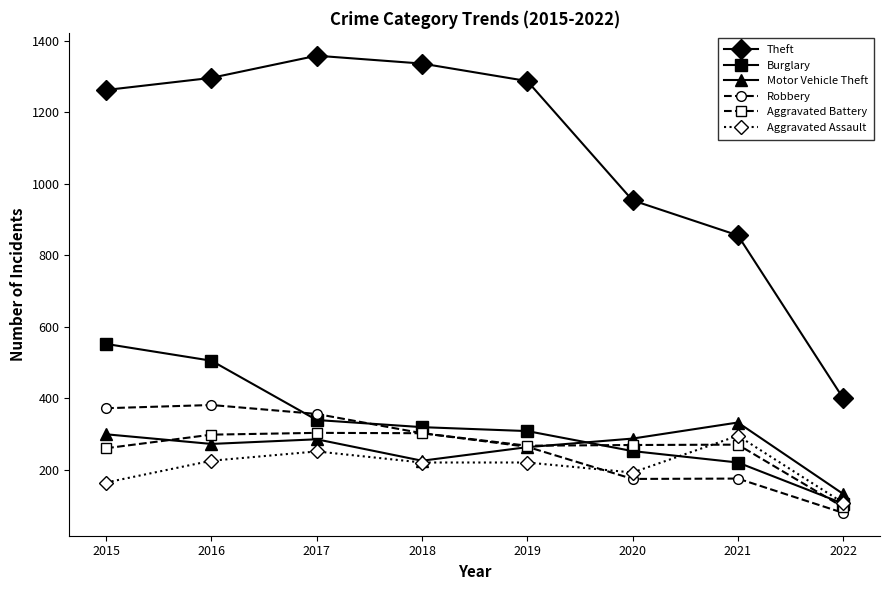

What is the minimum value shown in the chart?

79